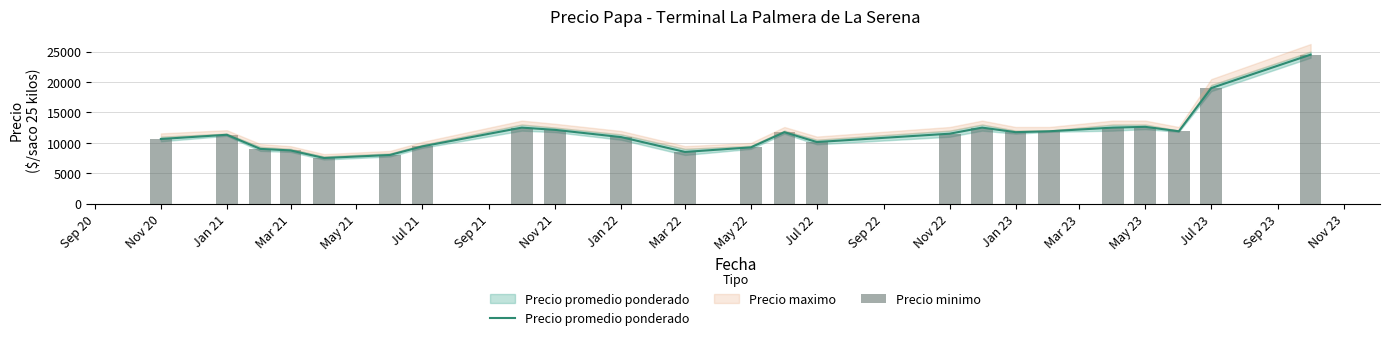

What is the maximum value for Precio minimo?

24500.0